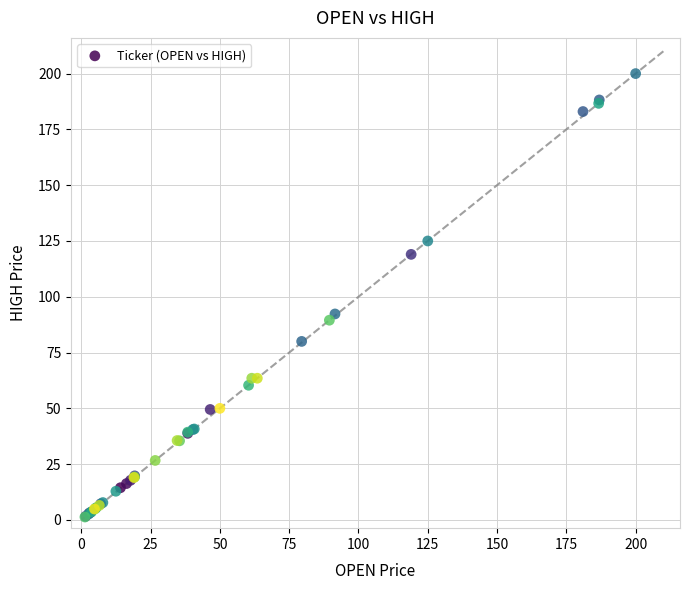

What Y value in the scatter plot is closest to 100?

92.3